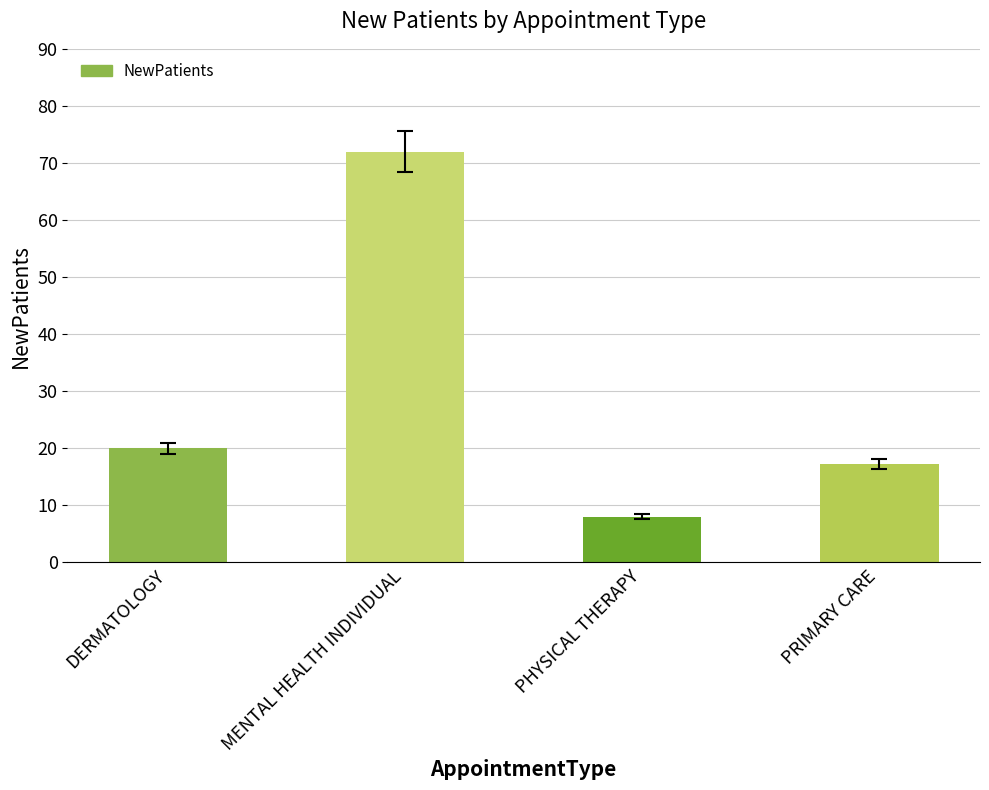

What is the label of the 2nd bar from the right?

PHYSICAL THERAPY